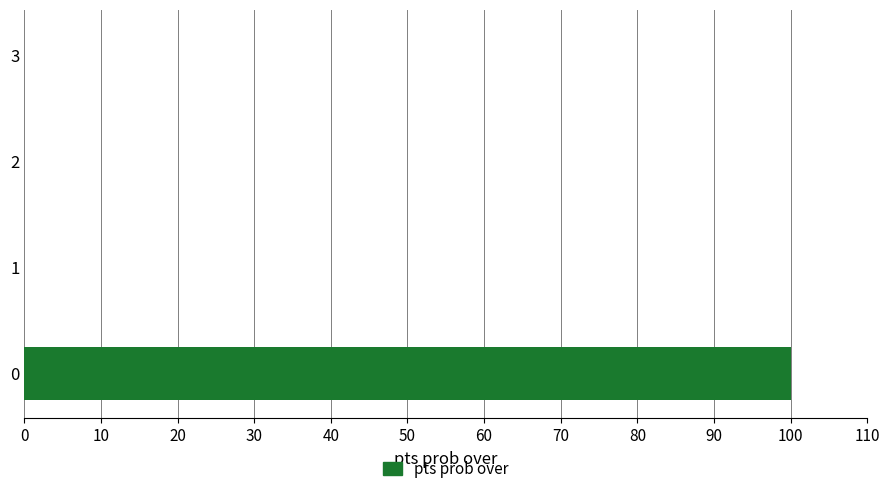

Count the number of categories in the chart.

4